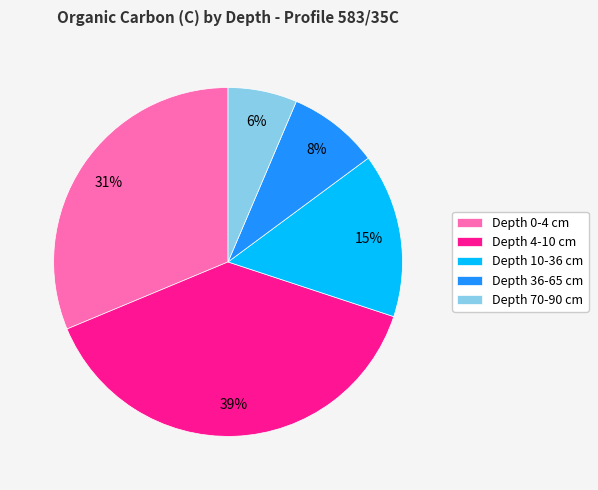

To the nearest percent, what portion does Depth 4-10 cm represent?

39%